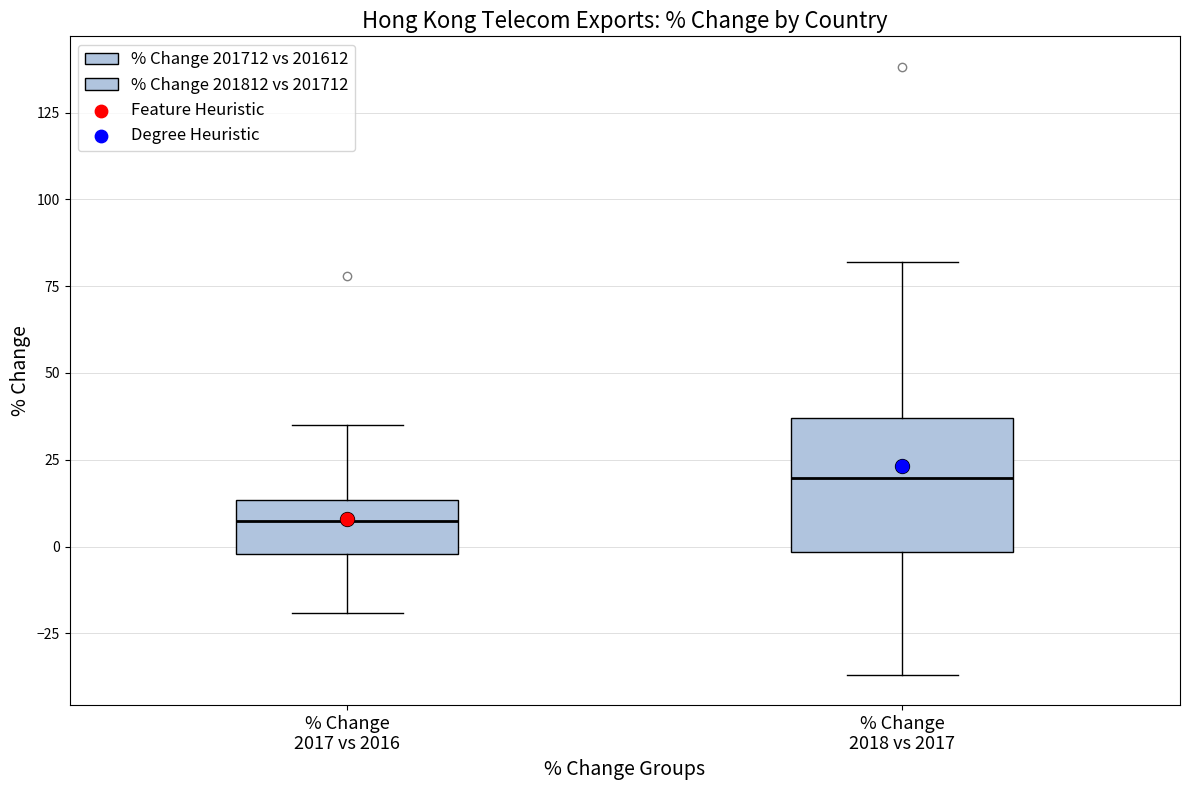

Where does the median line of the box for % Change 2018 vs 2017 sit on the y-axis? The values are not printed on the chart, so give them approximately, as read against the axis.

20